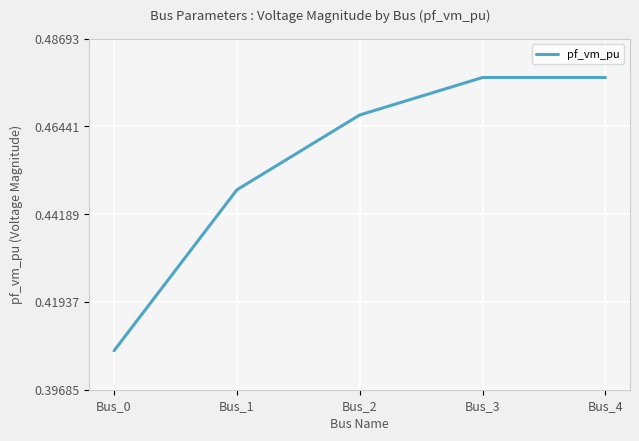

What is the sum of the values at Bus_2 and Bus_3?

0.9